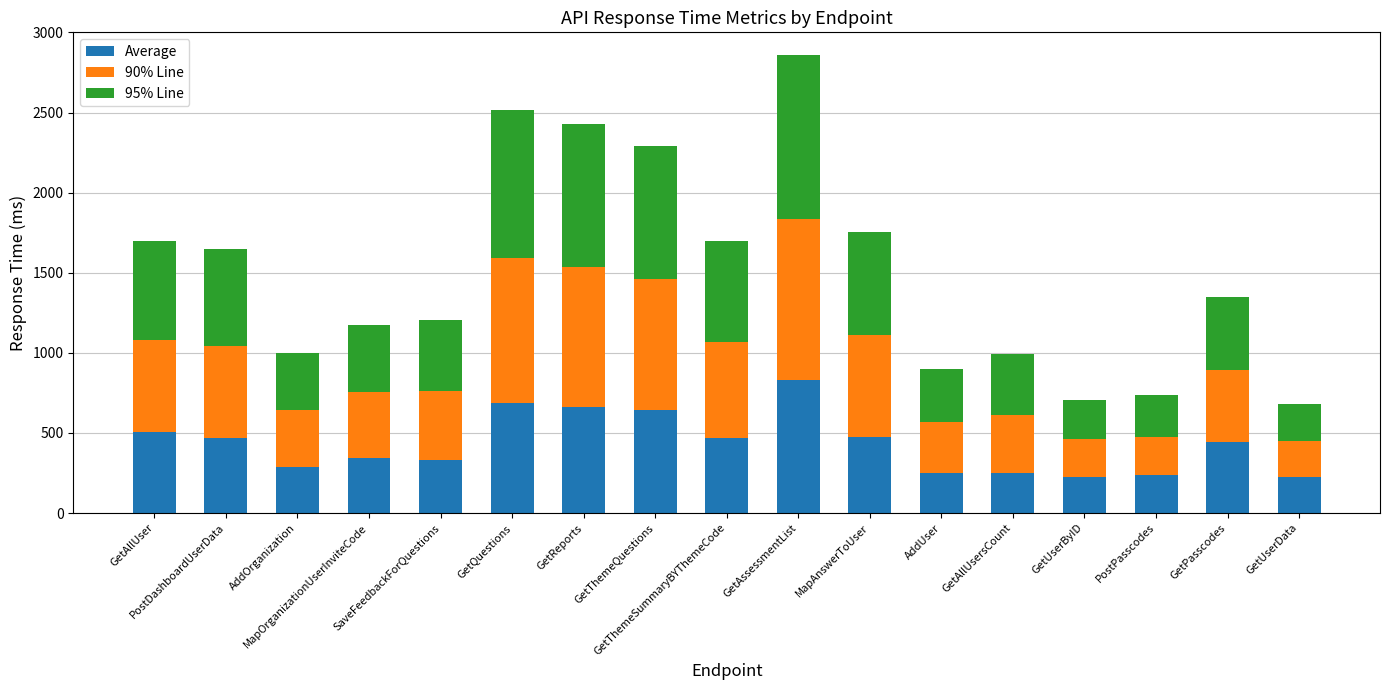

What is the difference between the maximum and minimum values in the Average series?

611